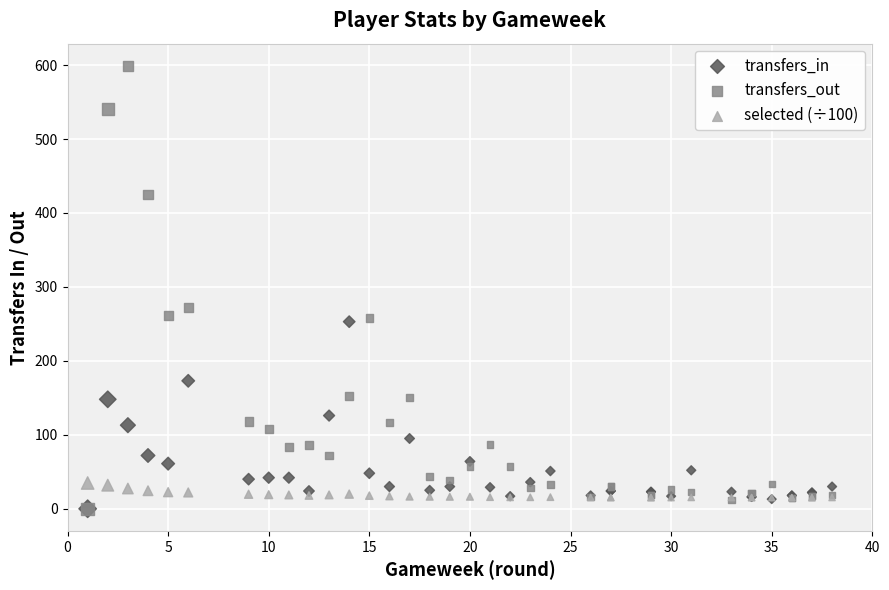

In the transfers_out series, what Y value is closest to 299?

272.0